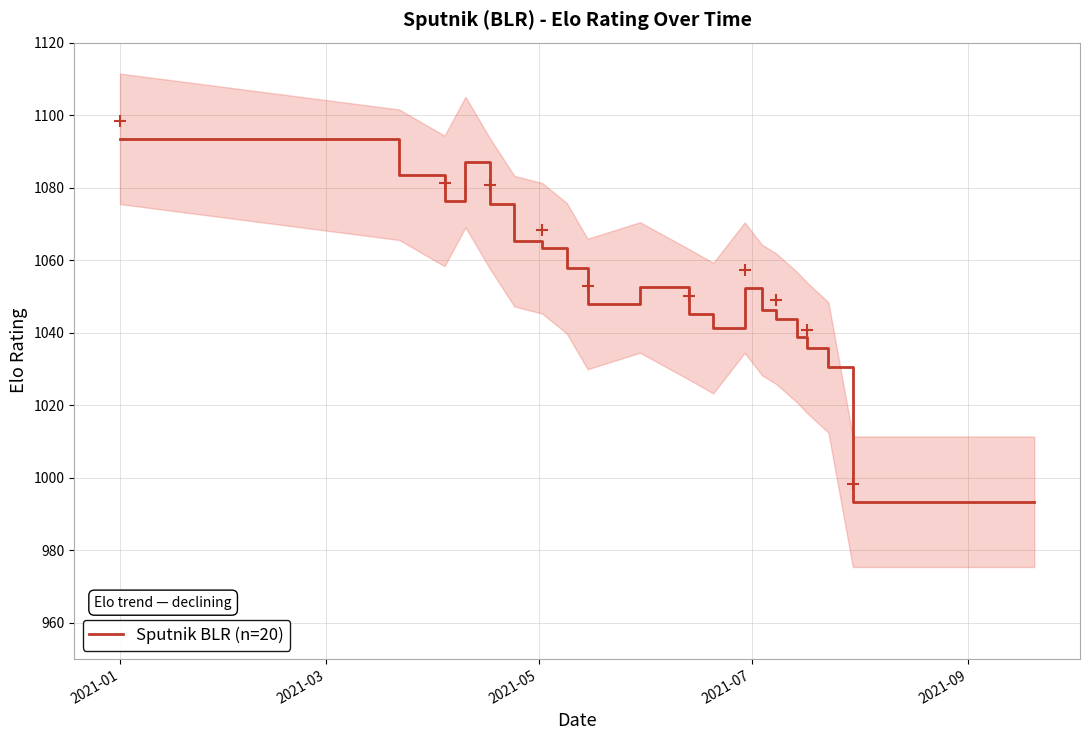

What is the minimum value for Sputnik BLR (n=20)?

993.4